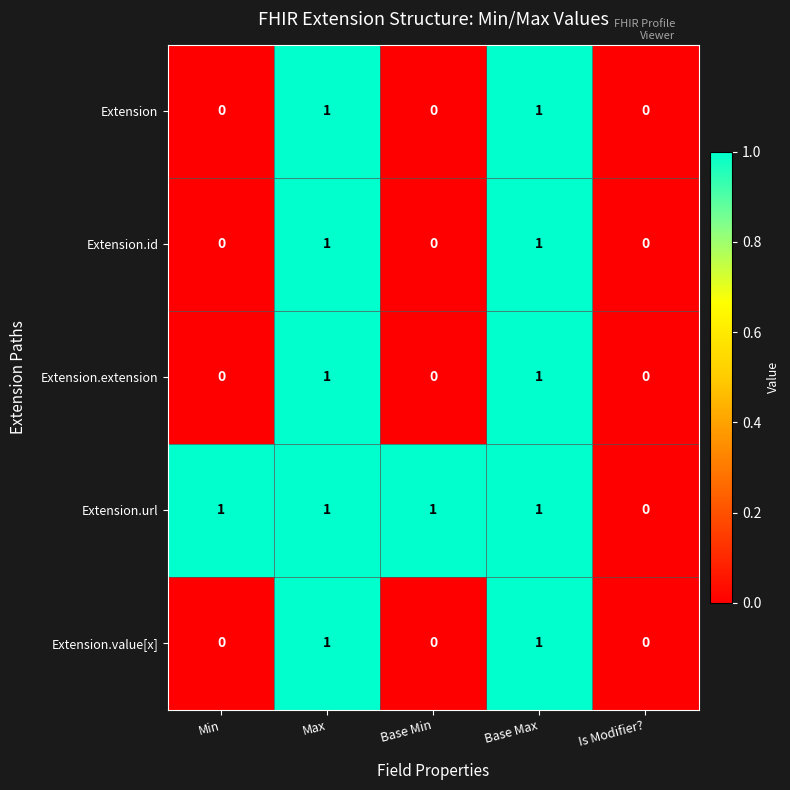

The Extension.value[x] series shows 0 at Base Min. True or false?

True